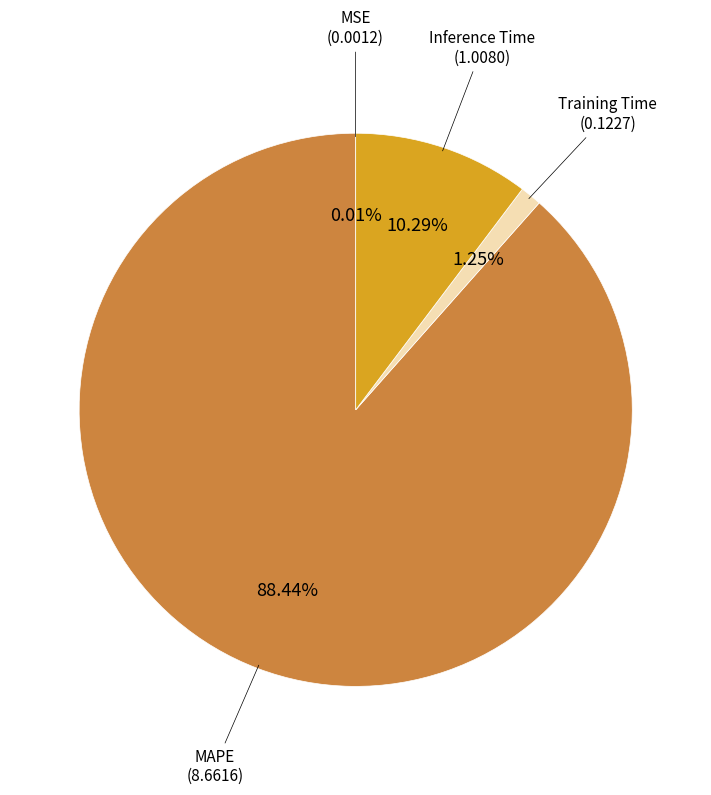

Does any single category account for the majority?

Yes